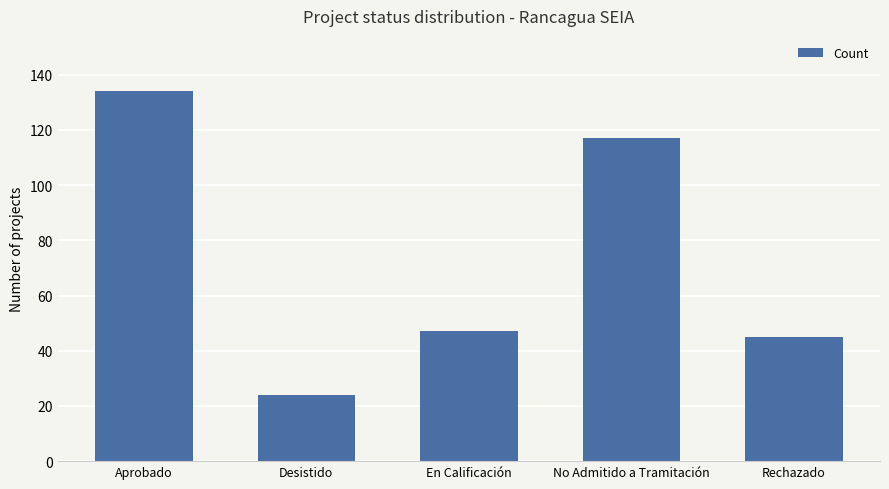

What is the change in value from No Admitido a Tramitación to Rechazado?

-72